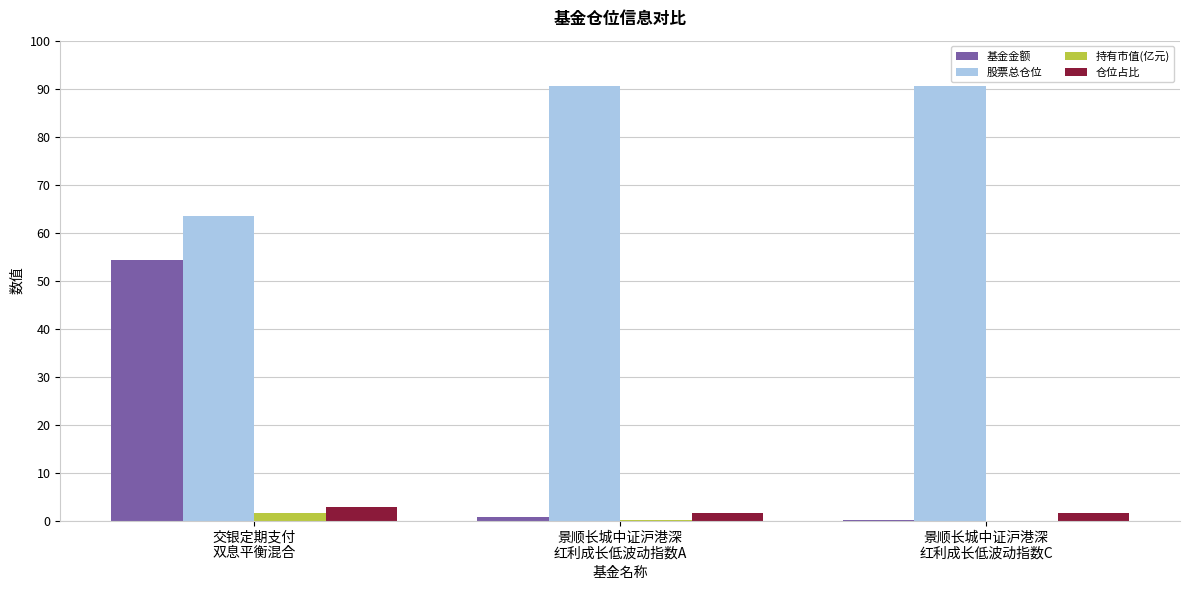

Which series has the largest total across all categories?

股票总仓位